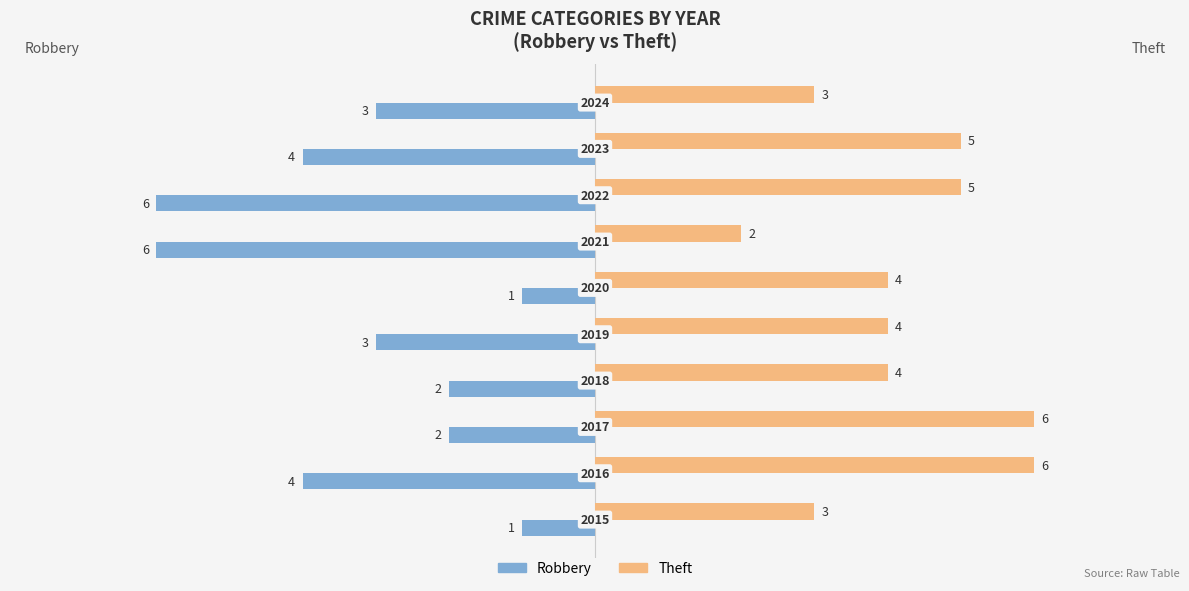

List the series in order of their peak value, highest first.

Theft, Robbery